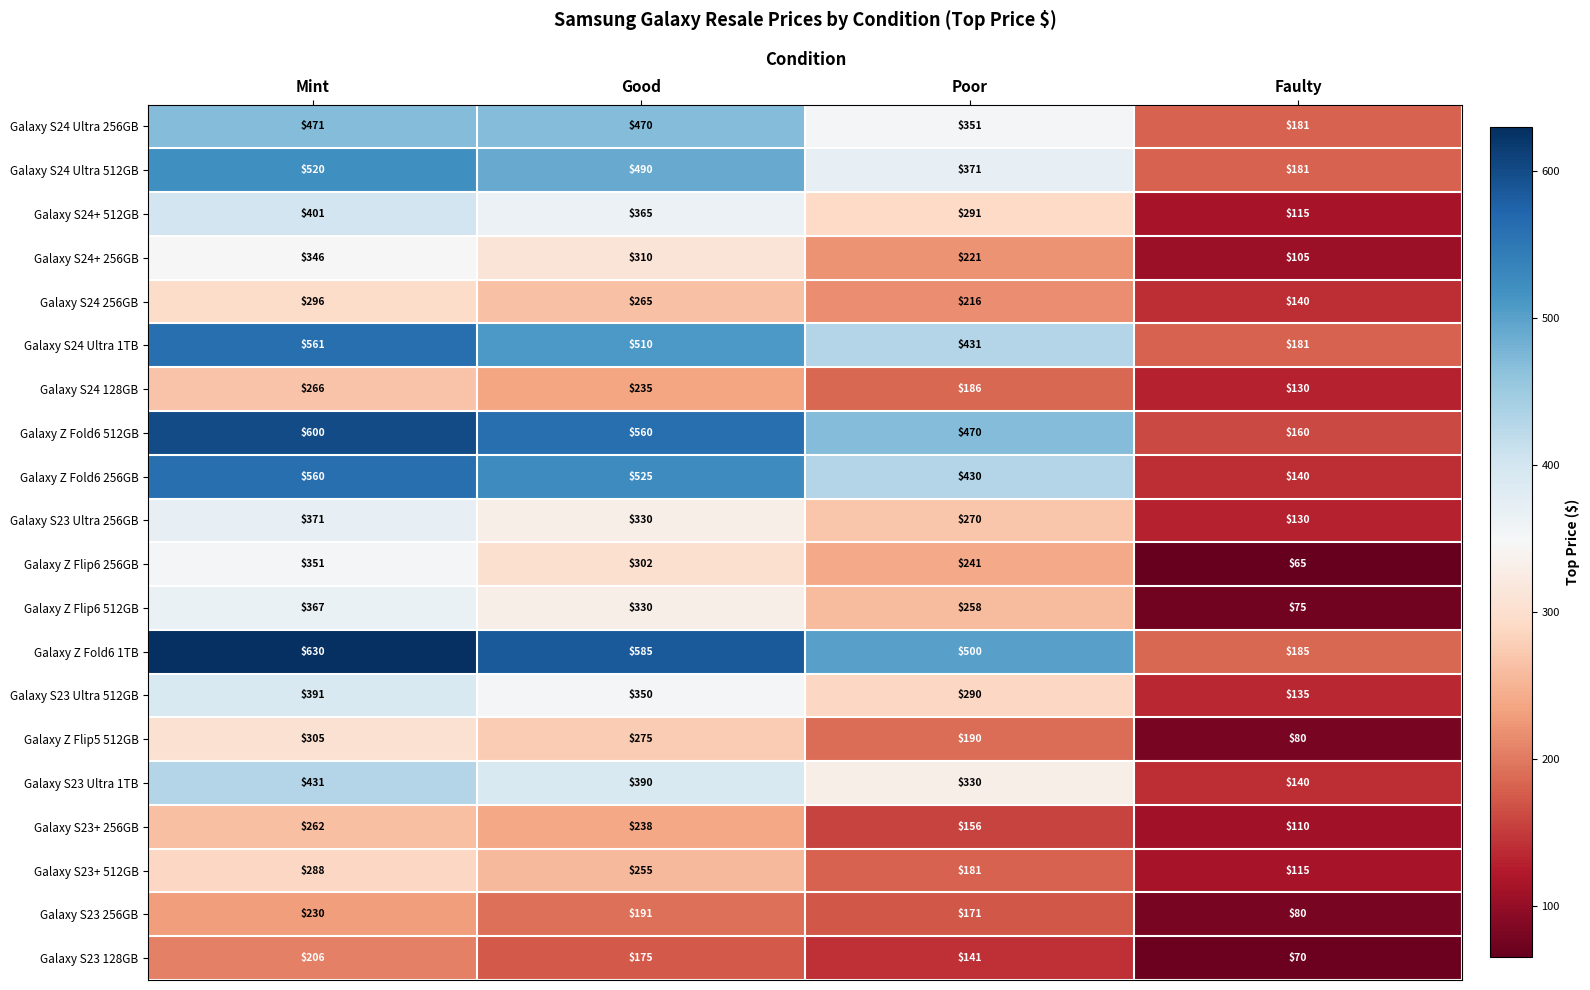

Count the number of data series in this chart.

20